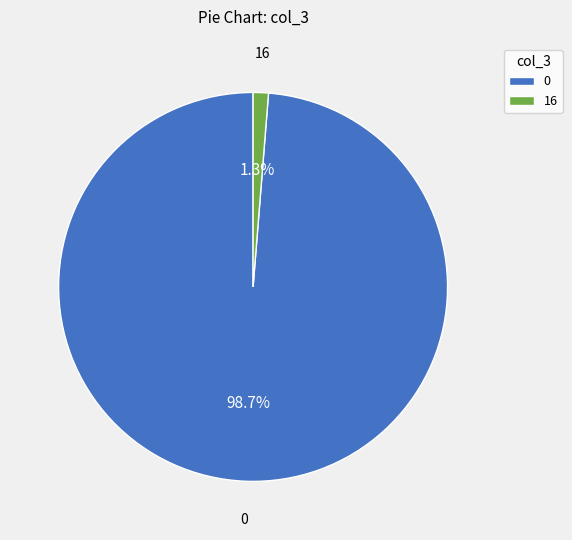

What is the largest slice in the pie chart?

0